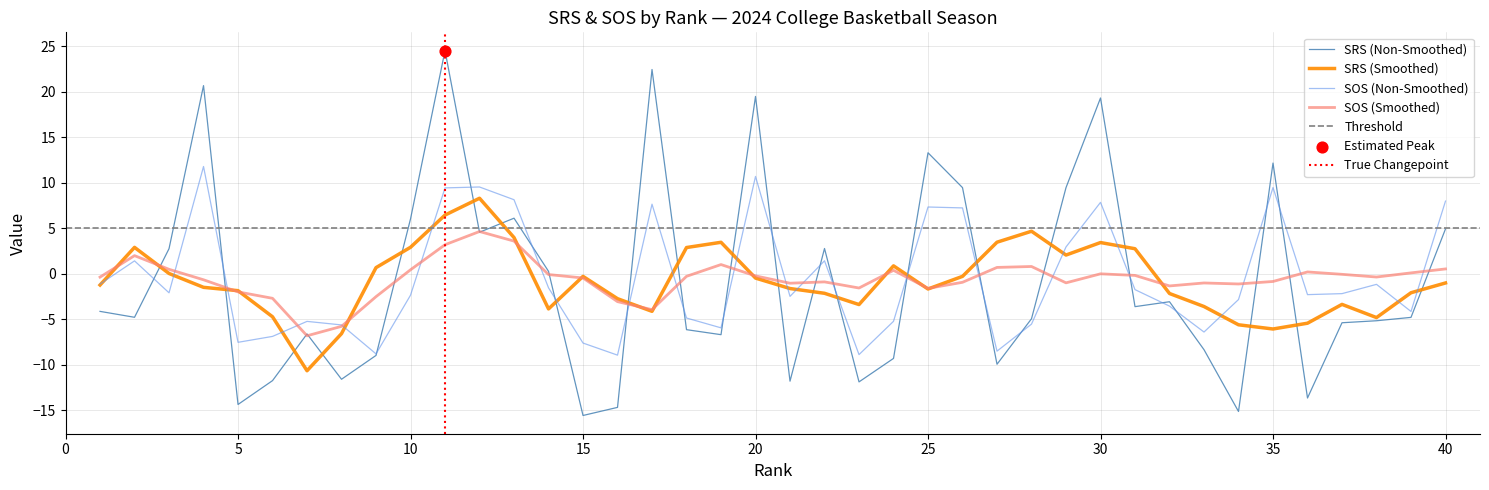

Which series has the largest Y range (max minus min)?

SRS